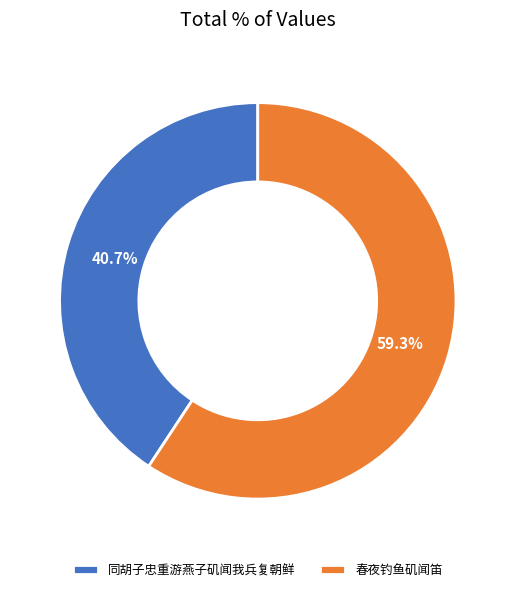

True or false: 同胡子忠重游燕子矶闻我兵复朝鲜 accounts for 32% of the total.

False